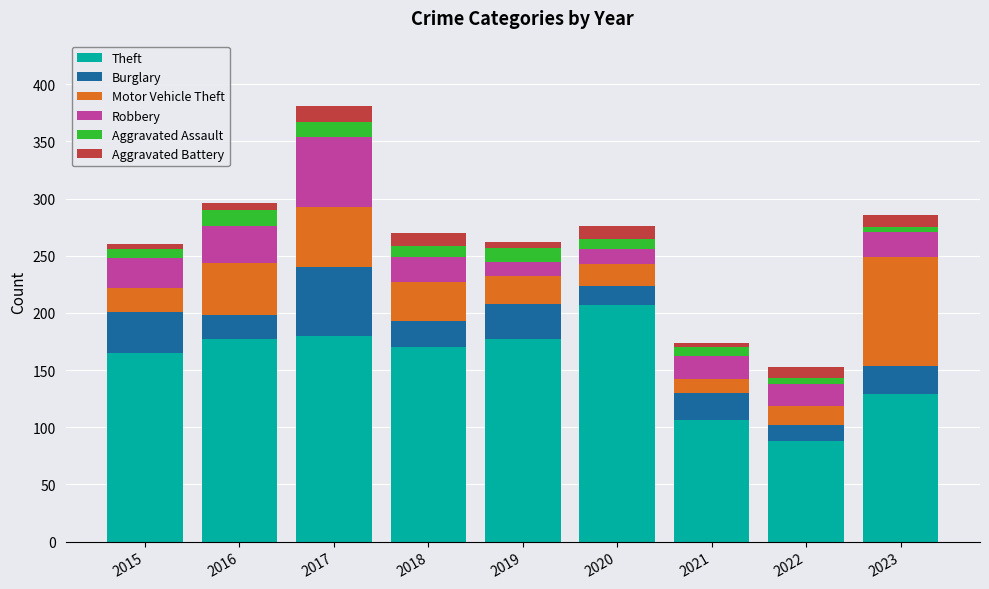

At which label does Theft reach its minimum?

2022